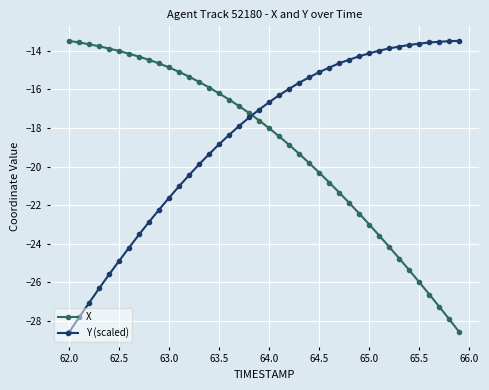

Does the chart have visible grid lines?

Yes